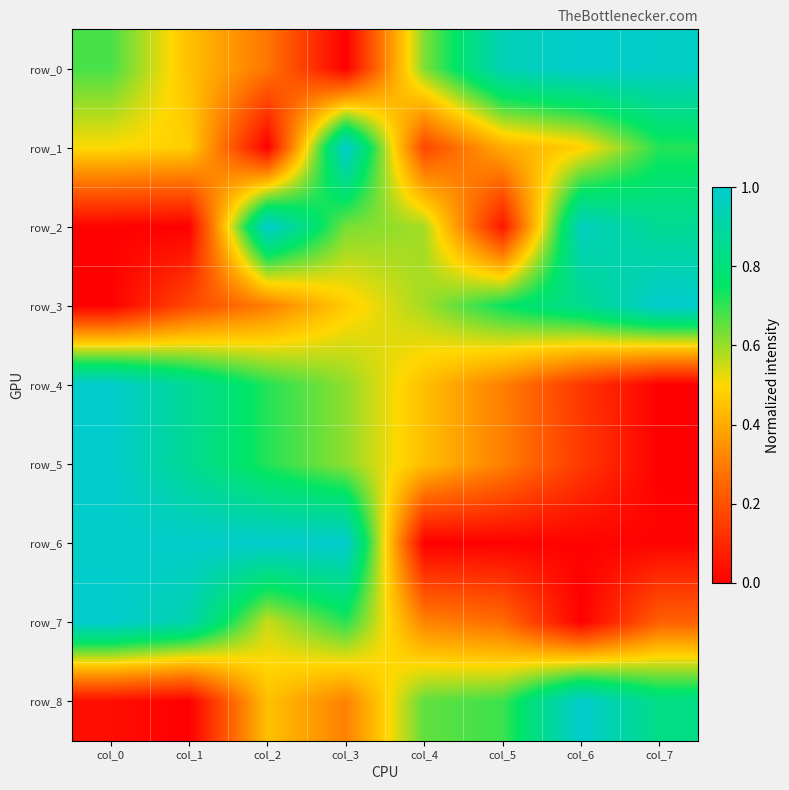

Is it true that row_8 equals 0.3 at col_3?

True